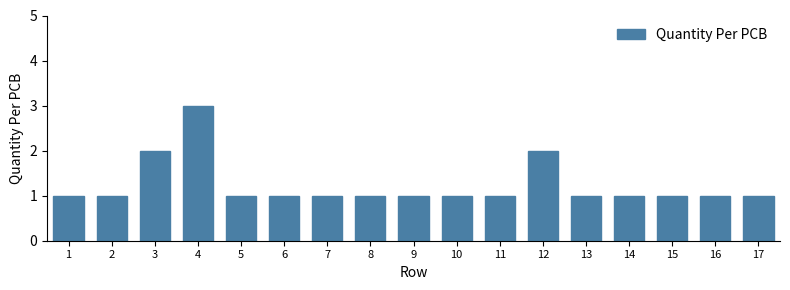

Reading left to right, extract all data points from this chart.

1=1	2=1	3=2	4=3	5=1	6=1	7=1	8=1	9=1	10=1	11=1	12=2	13=1	14=1	15=1	16=1	17=1